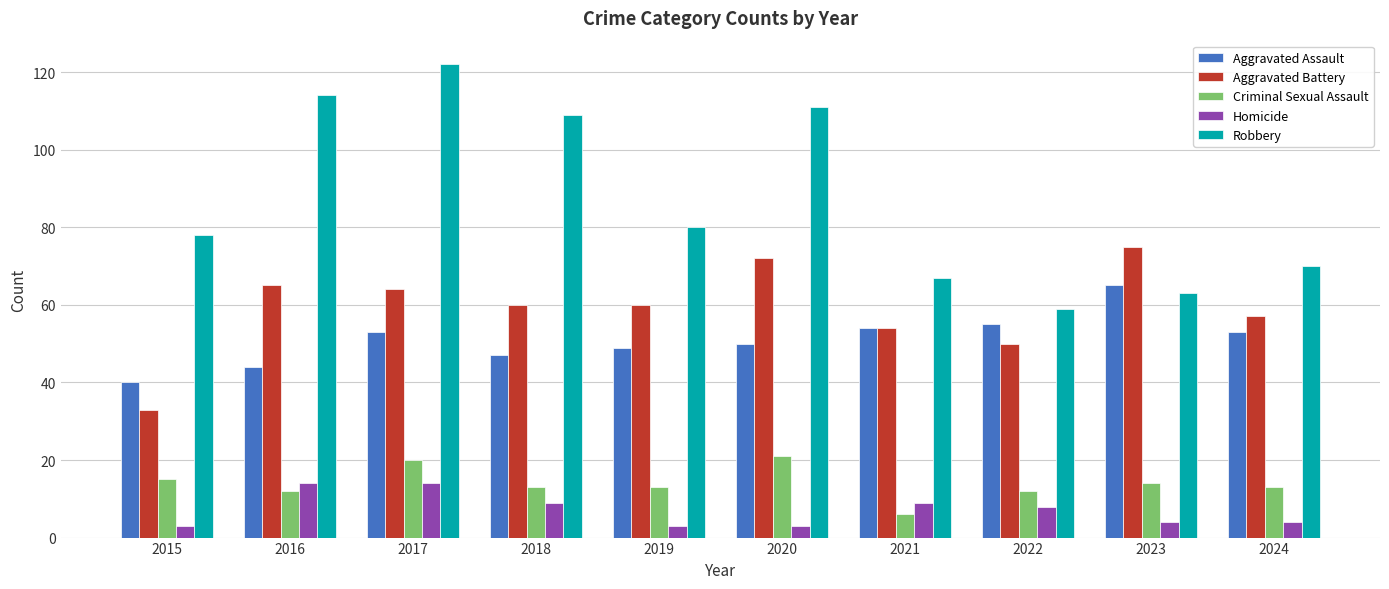

How many data points does each series have?

10